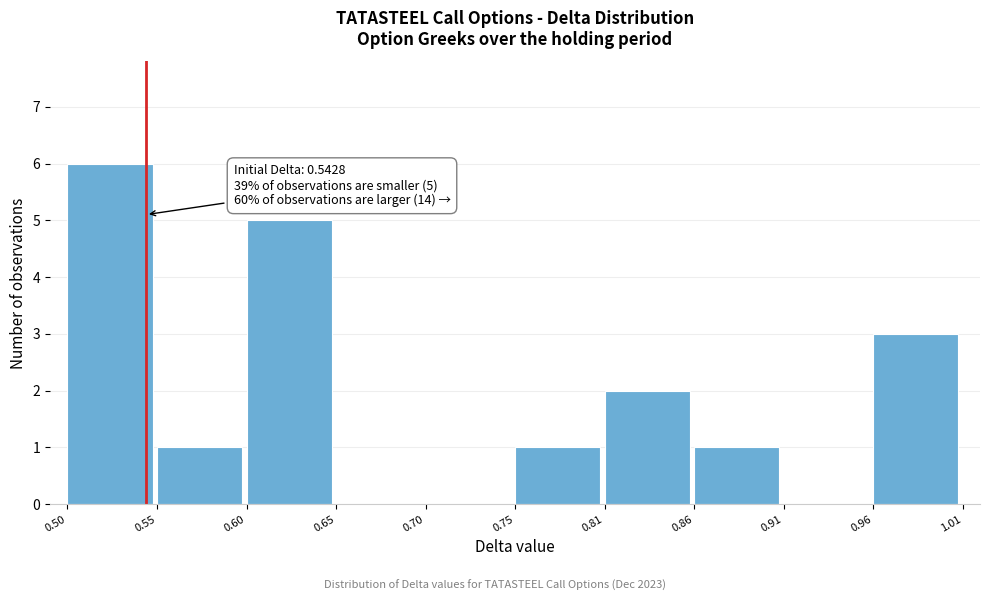

Over which range of the x-axis is the bar tallest?

0.50 to 0.55